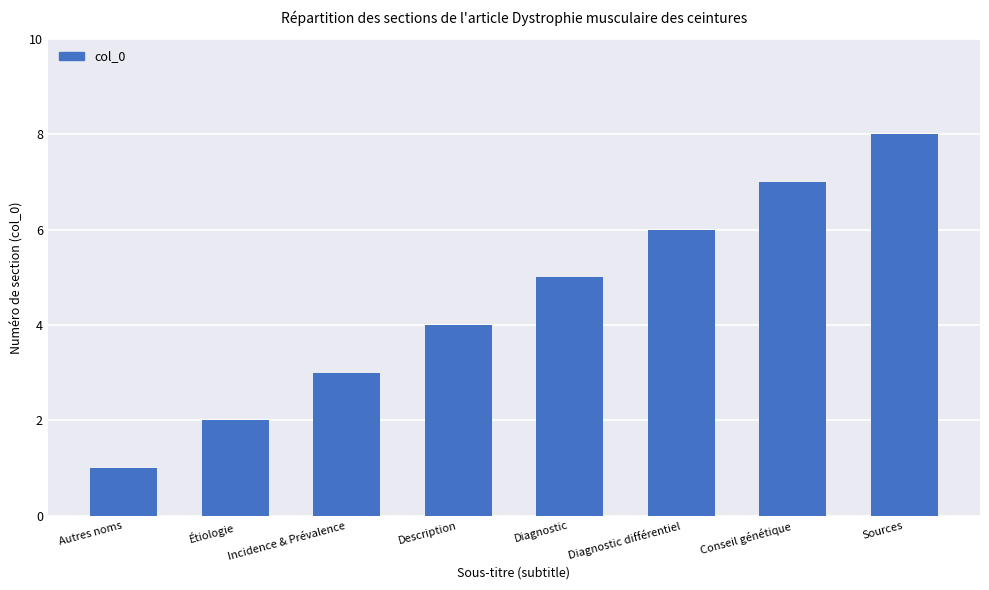

What is the label of the 3rd bar from the right?

Diagnostic différentiel